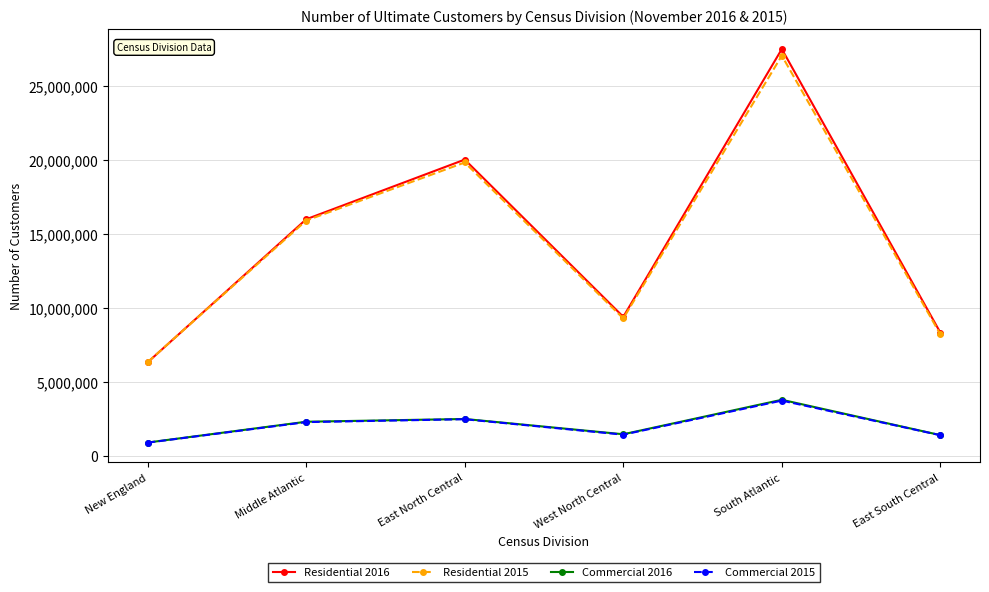

Is it true that Residential 2016 equals 11037877 at New England?

False